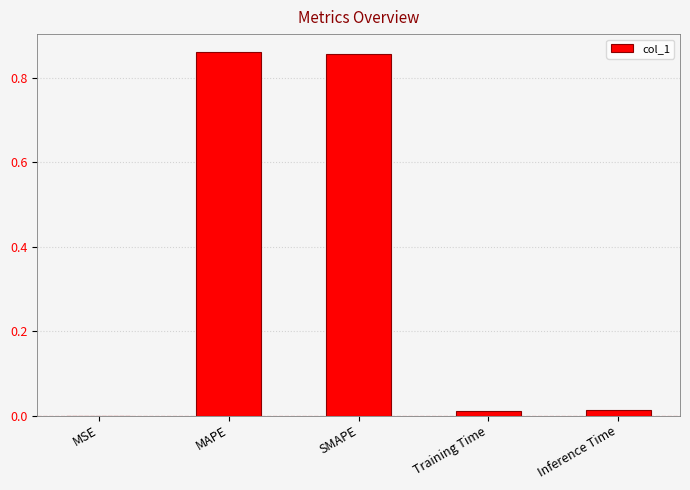

Which has a higher value, Training Time or SMAPE?

SMAPE